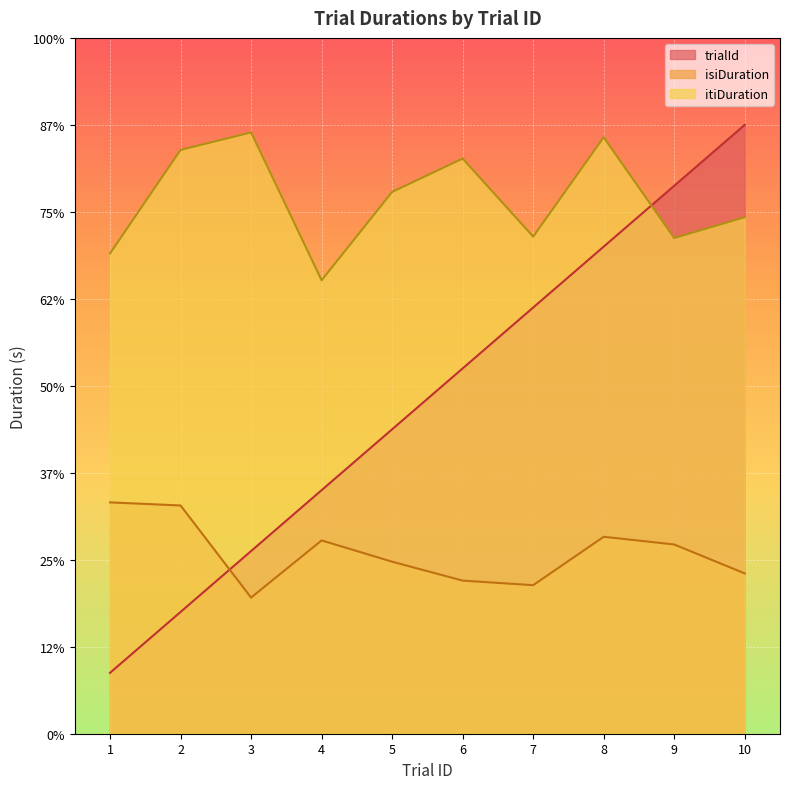

What value does the itiDuration series have at 4?

5.2